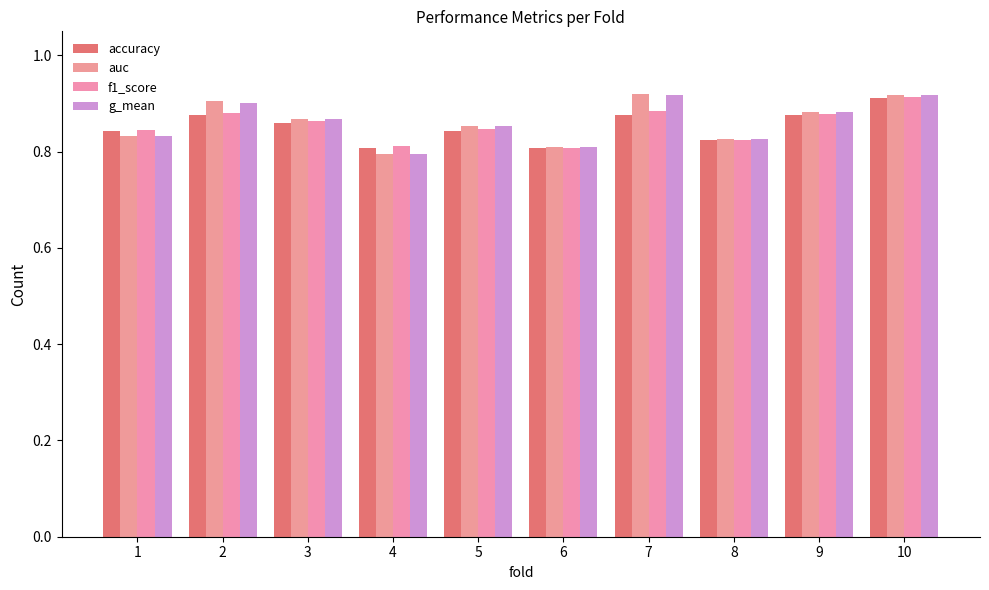

Is it true that accuracy equals 1.3 at 1?

False